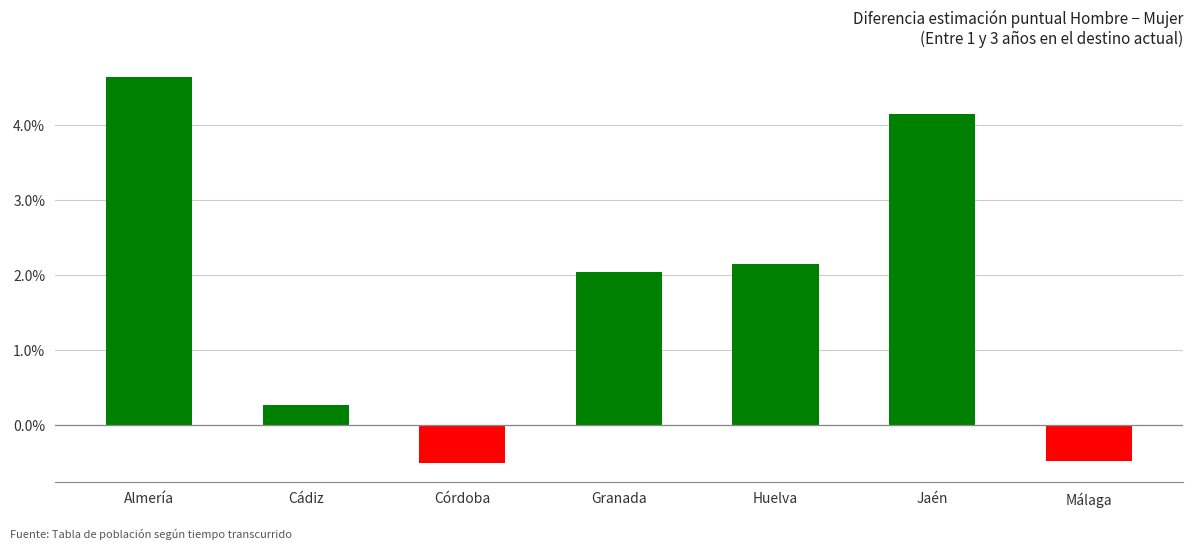

At which label is the value closest to 0?

Cádiz